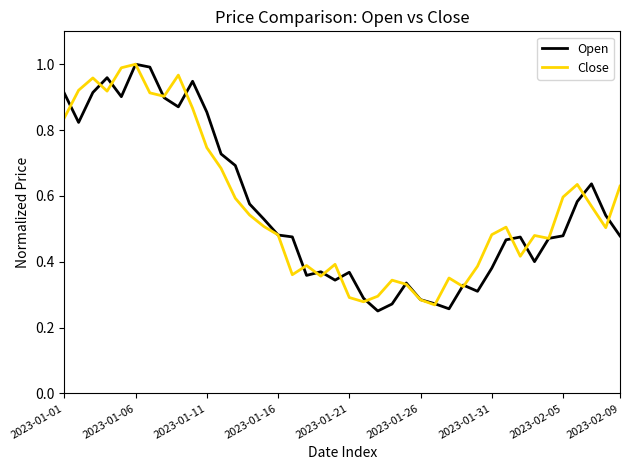

Which series has the largest range (max minus min)?

Open